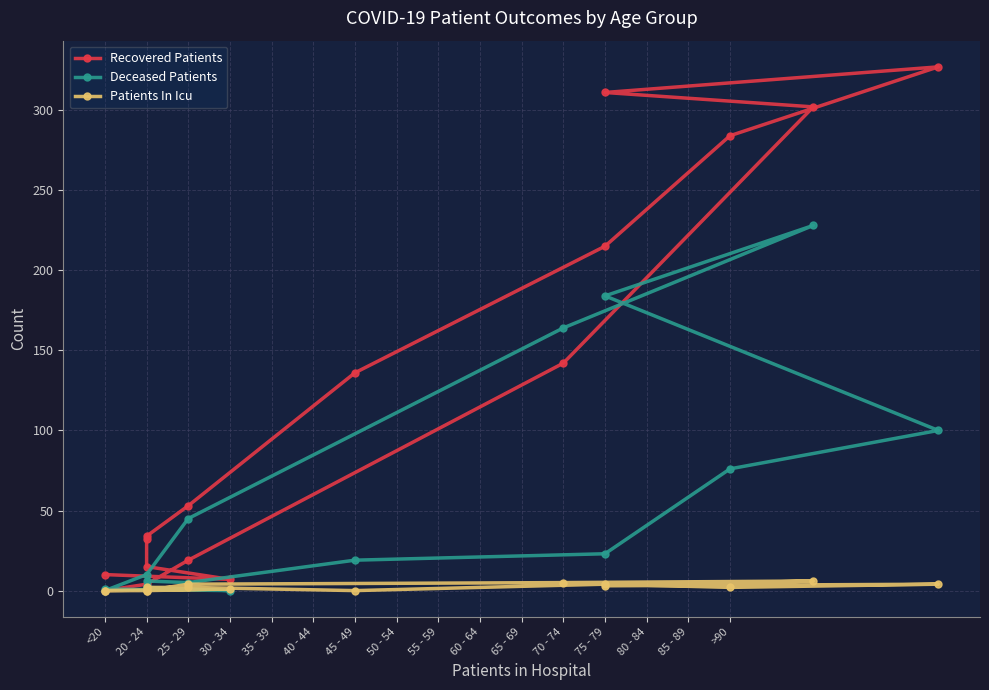

What is the highest value of the Deceased Patients series?

228